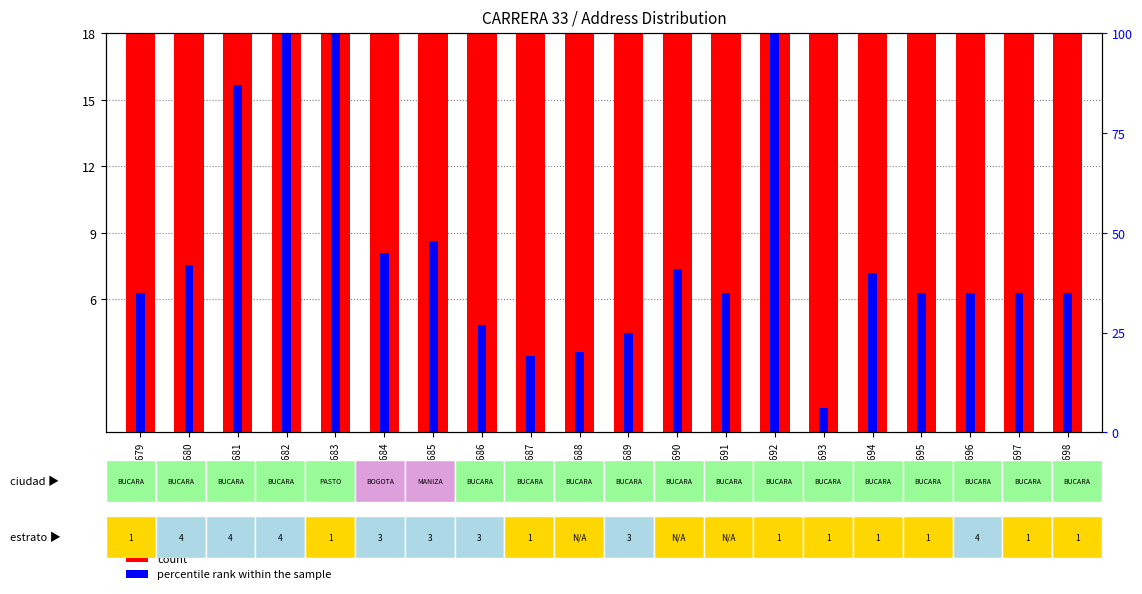

What is the spread (max minus min) of values at 36688?

45.4